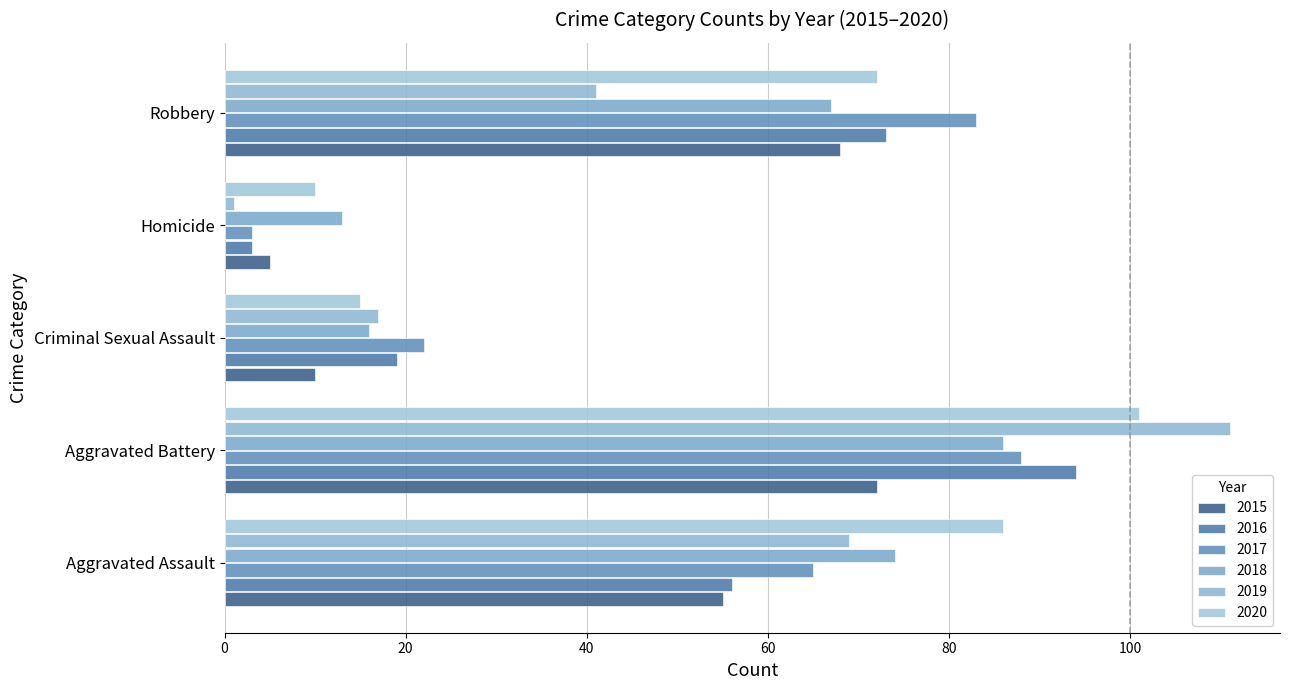

Read the 2017 value at Homicide.

3